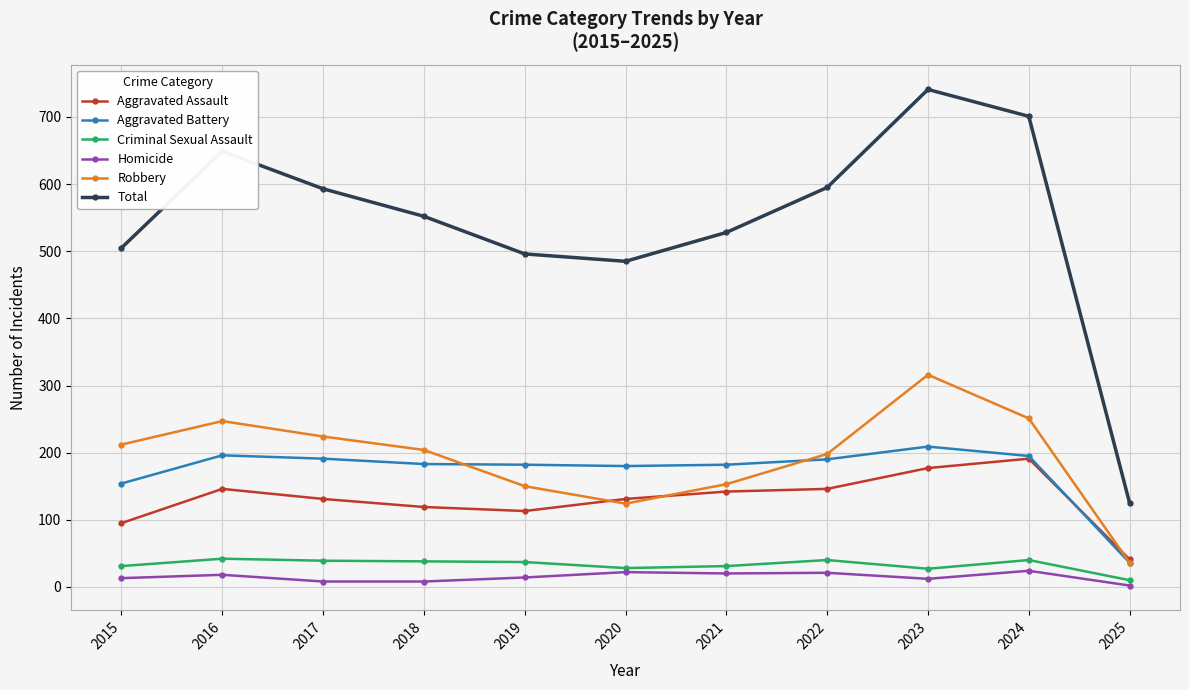

Where is Aggravated Battery nearest to the value 122?

2015